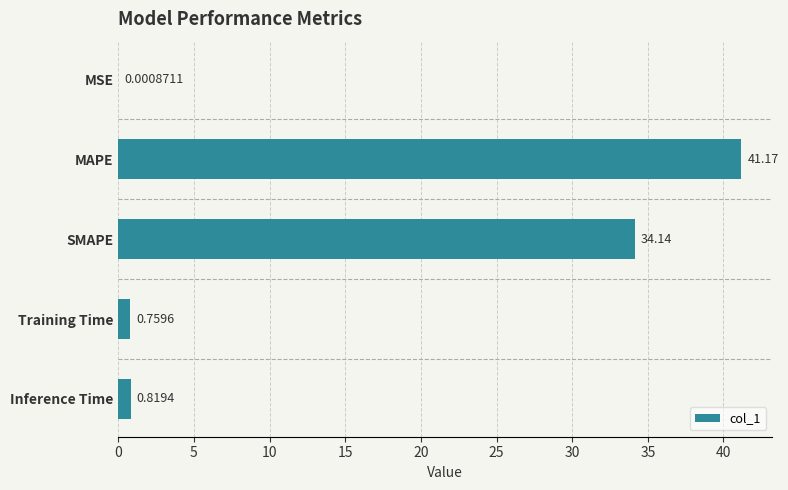

Are the bars grouped side by side (vs. stacked)?

No